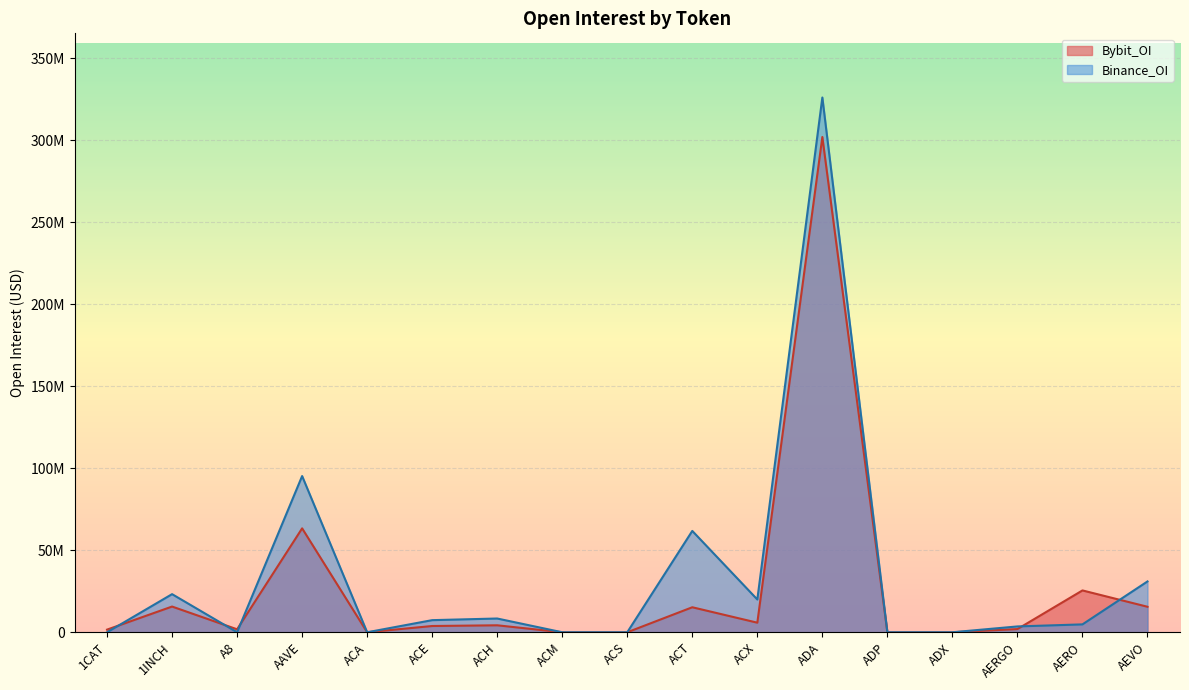

Where is the first local maximum for Bybit_OI?

1INCH